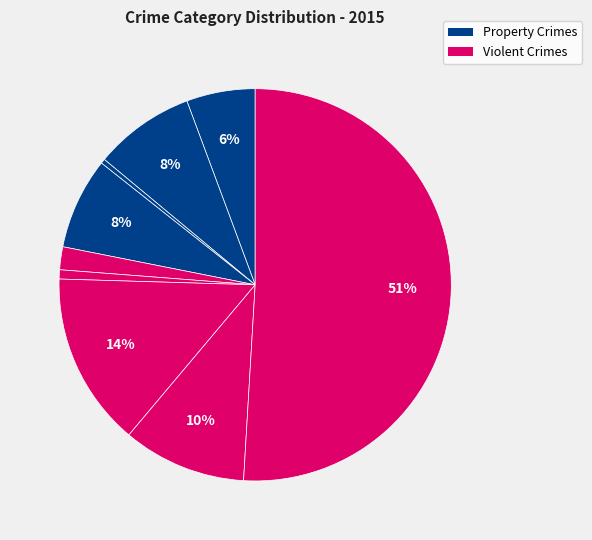

How many segments does this pie chart have?

9